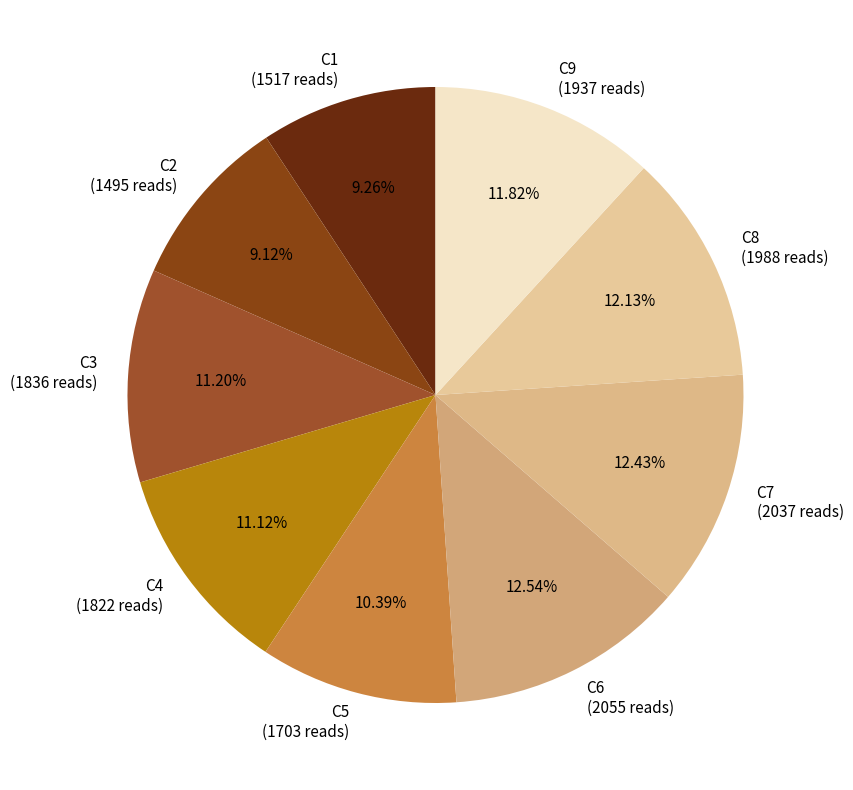

Is it true that C3 is 2% of the pie?

False